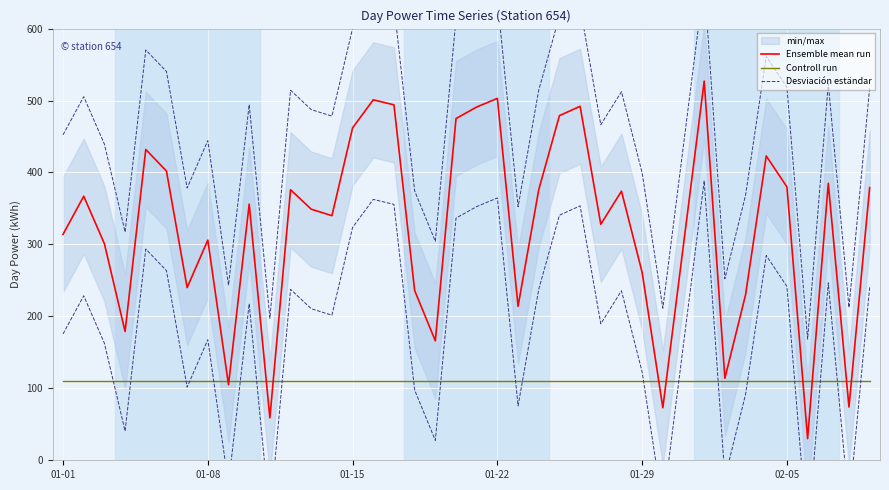

The Controll run series shows 52.9 at 18. True or false?

False